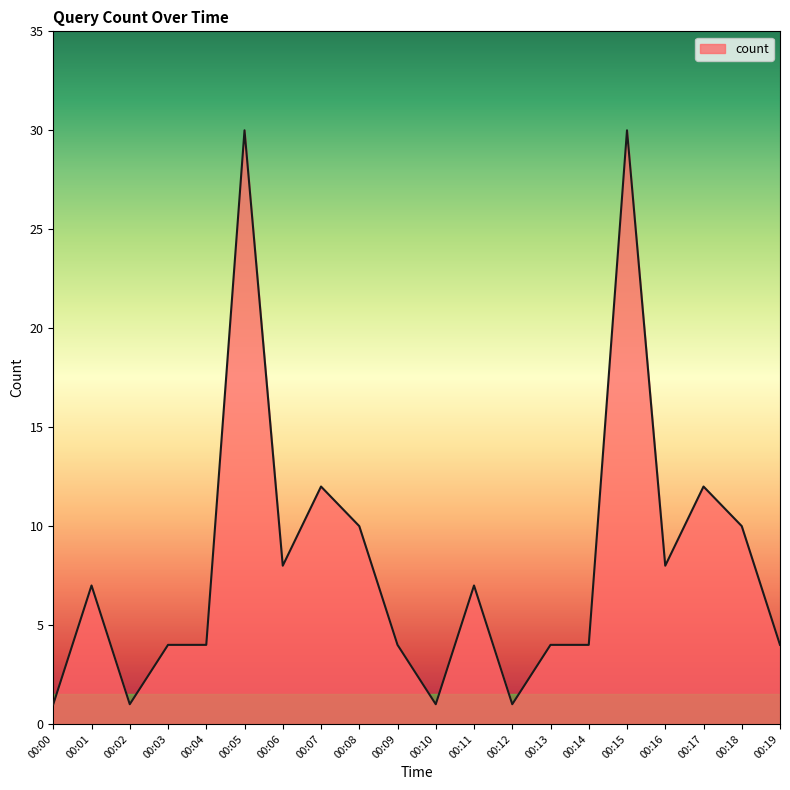

What is the average value?

8